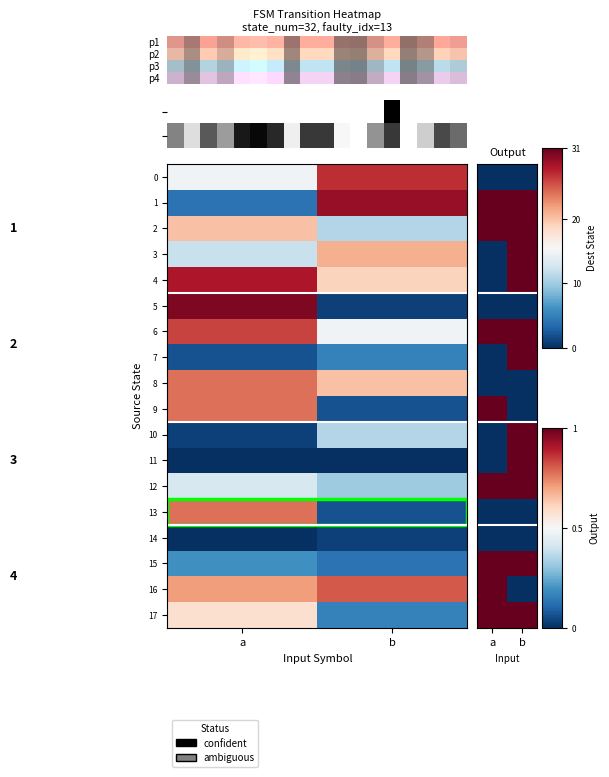

True or false: 9 has a value of 0 at b.

True